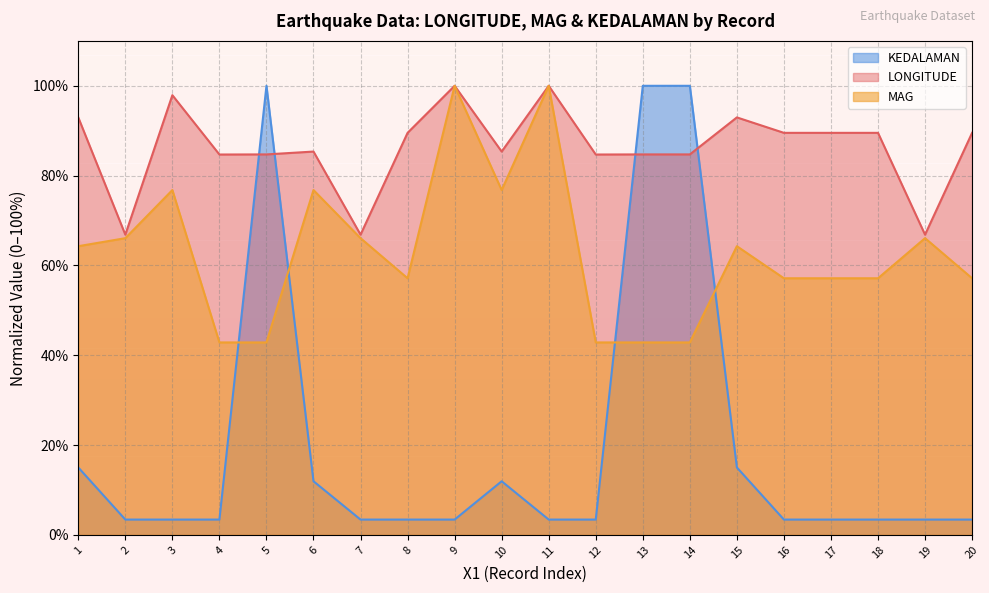

What is the sum of all LONGITUDE values?

1726.3